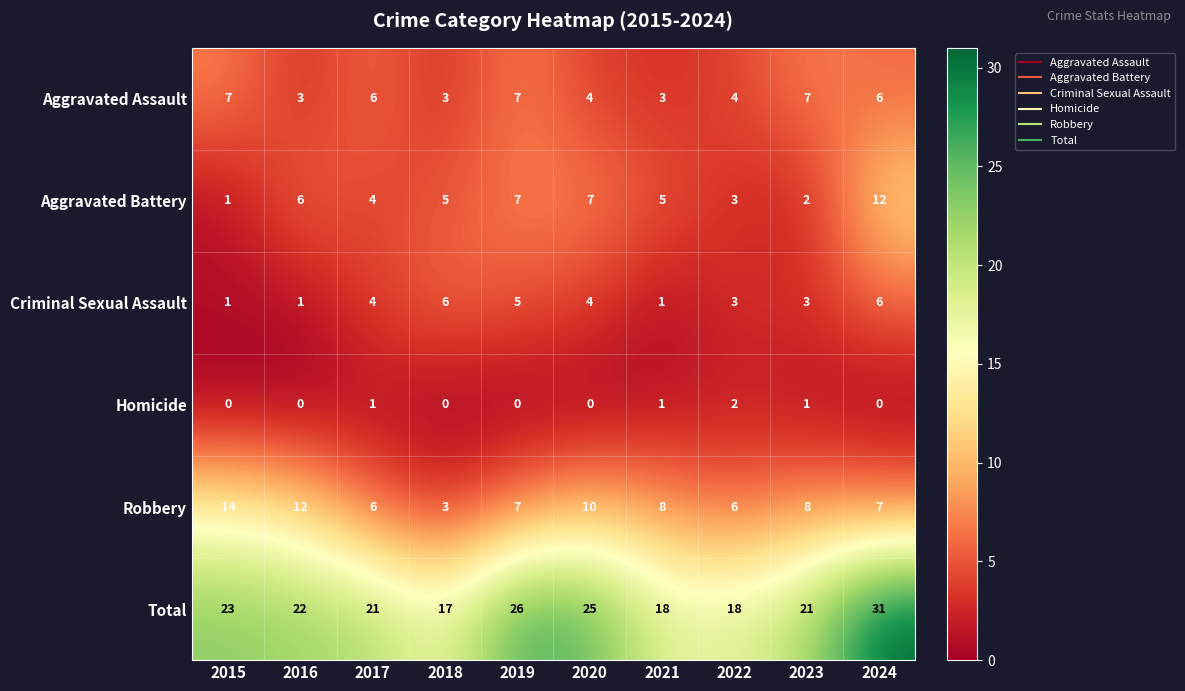

How many series are shown in this chart?

6